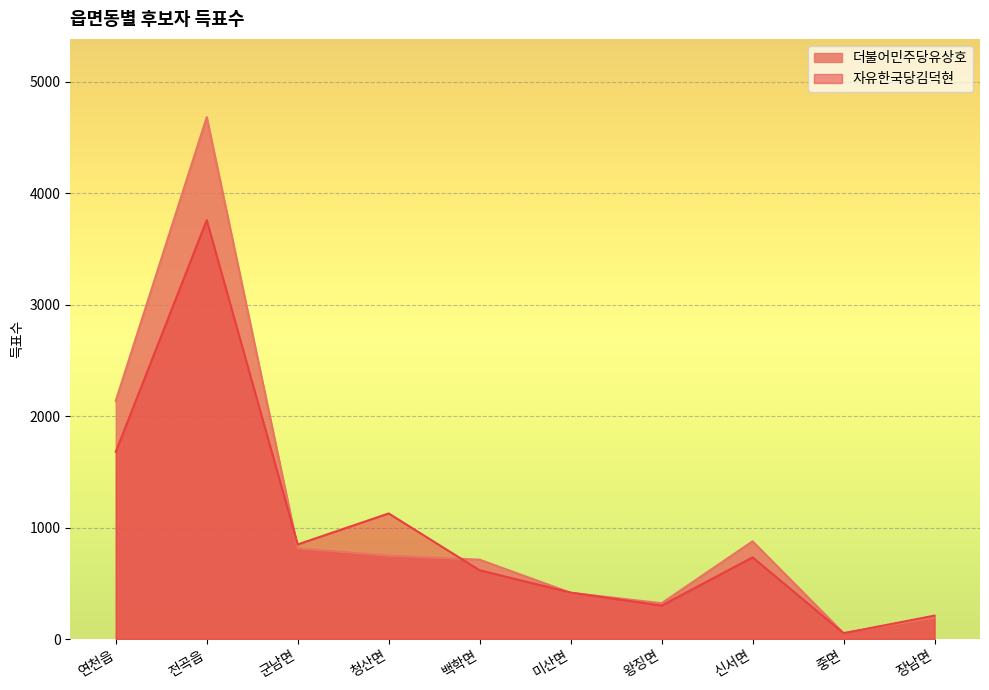

How many intersections are there between 자유한국당김덕현 and 더불어민주당유상호?

5